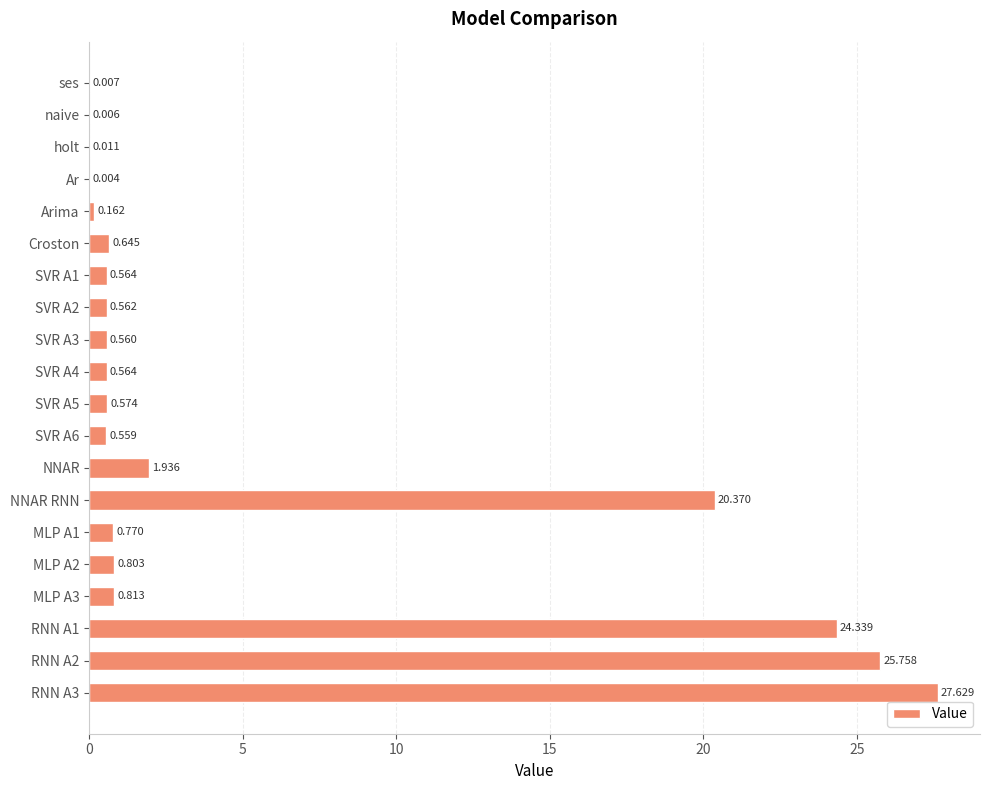

How many categories are shown in the chart?

20